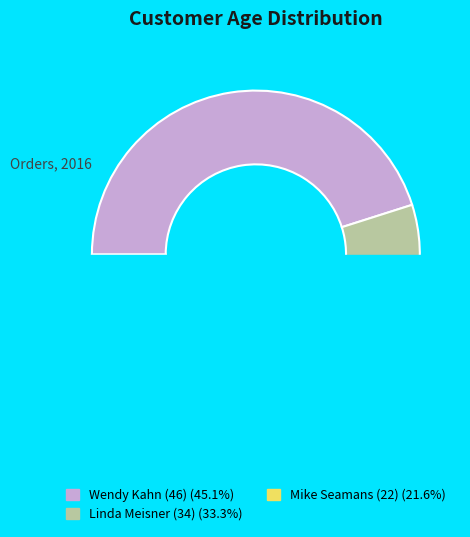

How many slices are in this pie chart?

3